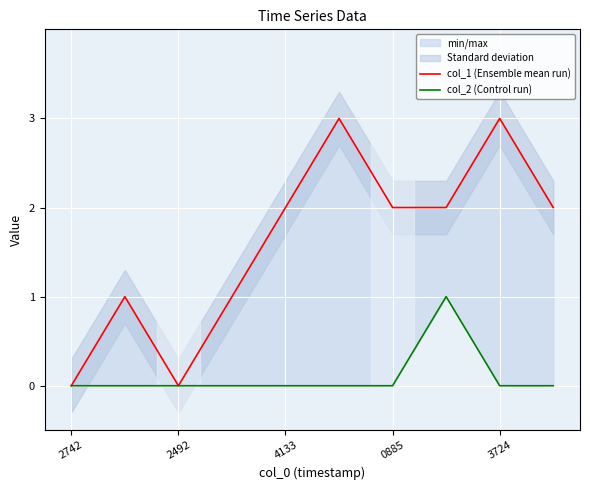

Which series has the largest total across all categories?

col_1 (Ensemble mean run)